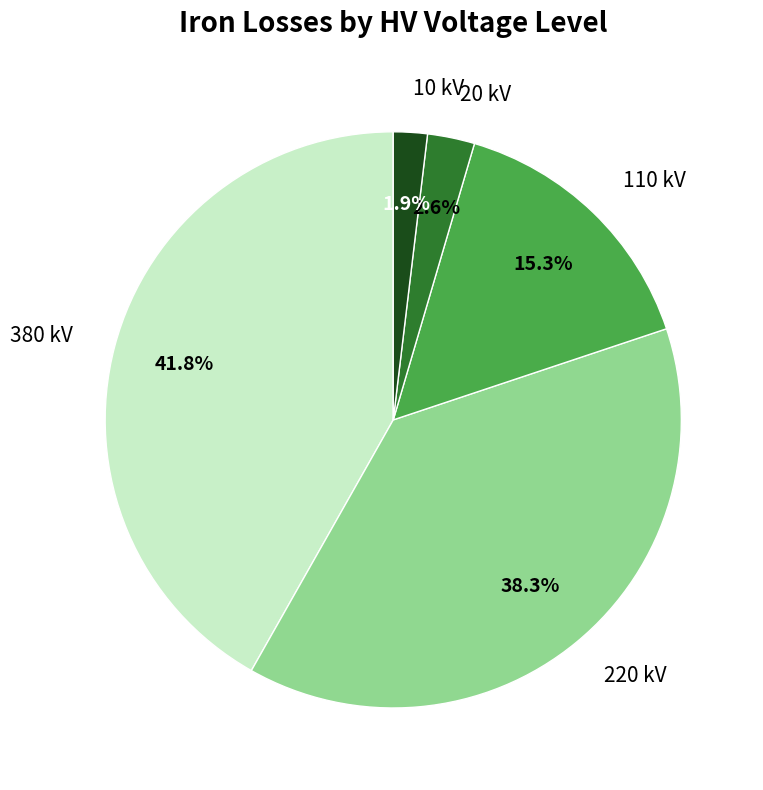

How many slices are in this pie chart?

5